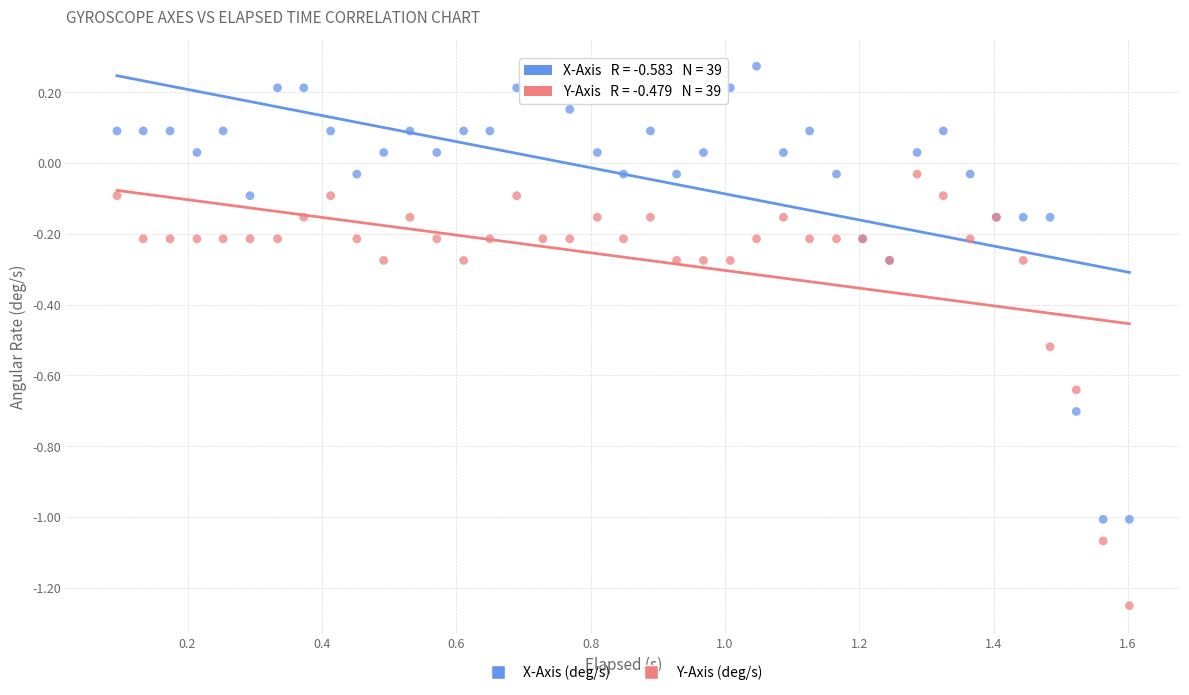

Which series has the widest spread of Y values?

X-Axis (deg/s)